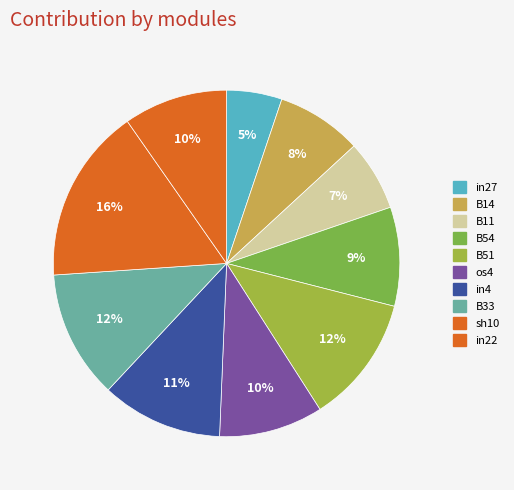

The B14 slice represents 23% of the pie. True or false?

False